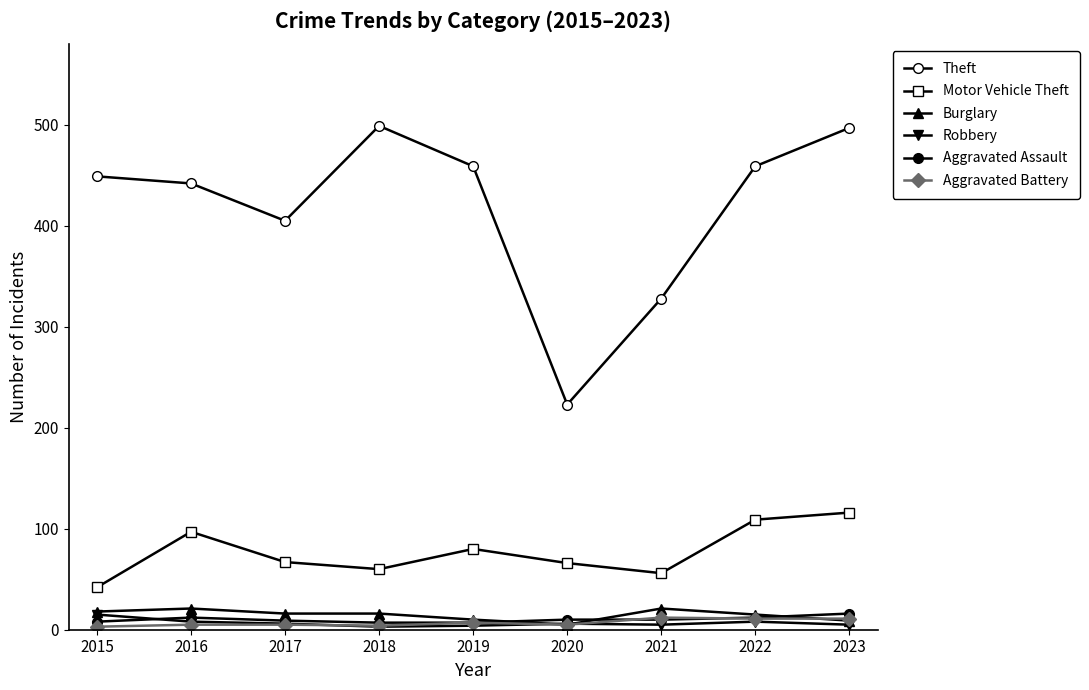

Which series has the largest range (max minus min)?

Theft